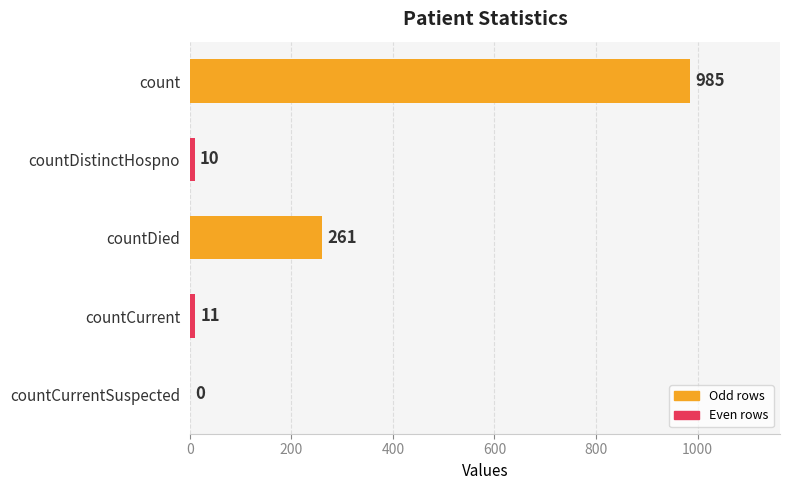

What is the sum of all values?

1267